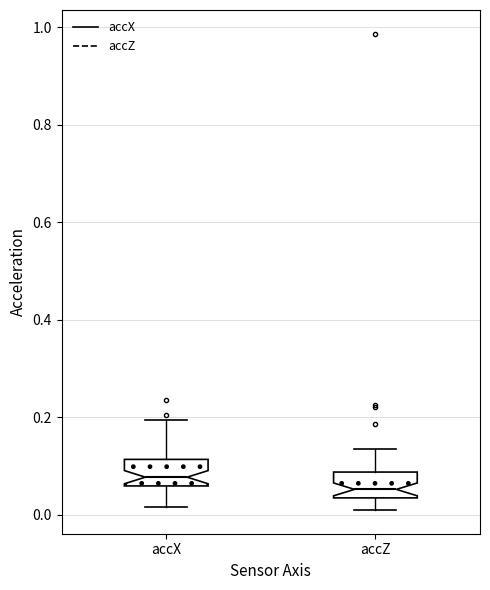

Reading left to right, transcribe this box plot: for each box, give where its median line is, the range the box spans, and where its two whiskers end, as read against the y-axis. The values are not printed on the chart, so give them approximately, as read against the axis.

accX: median 0.08, box 0.06 to 0.12, whiskers 0.02 to 0.20
accZ: median 0.06, box 0.04 to 0.08, whiskers 0.00 to 0.14